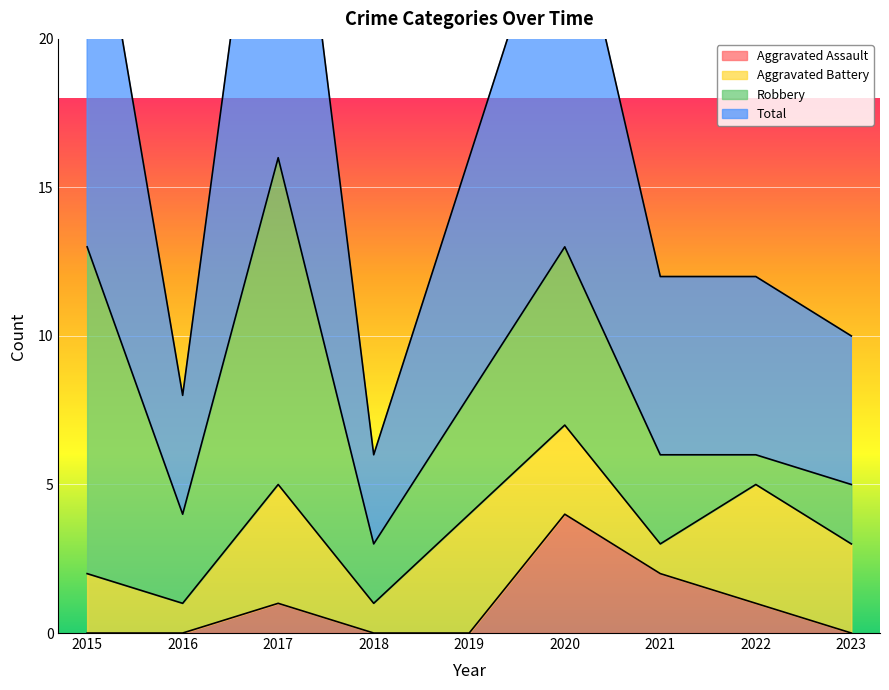

At which category is the sum across all series the highest?

2017